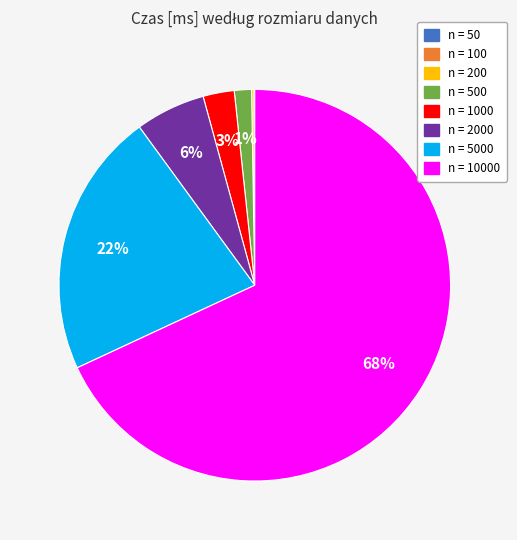

Is there a majority slice in this chart?

Yes